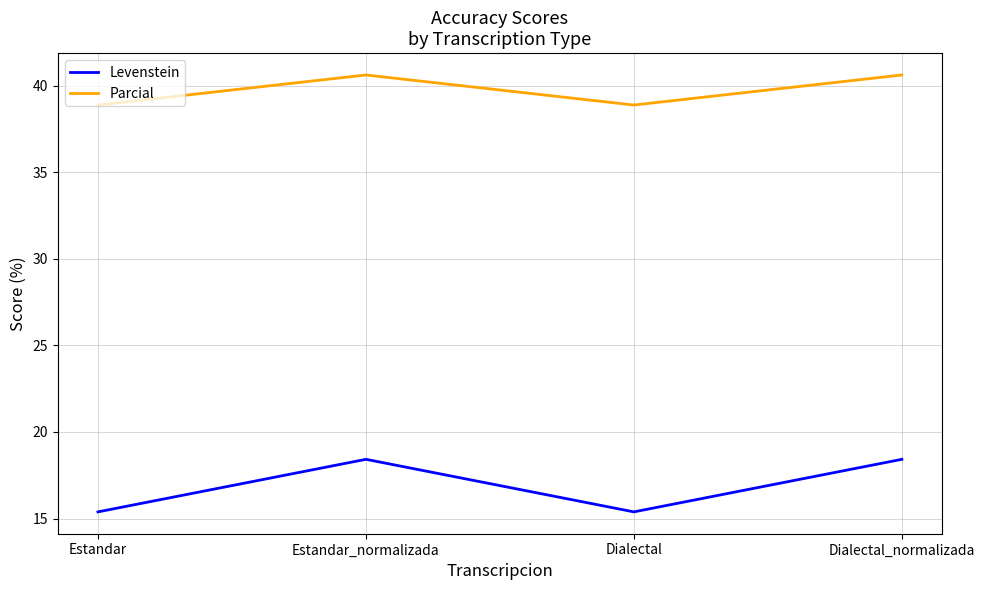

Between Estandar and Estandar_normalizada, which series saw the biggest shift?

Levenstein